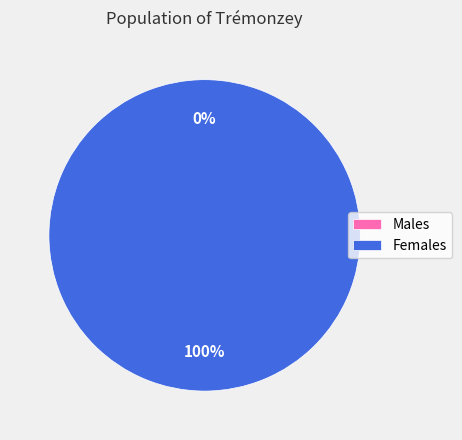

Combined, do 0 and 1 account for over 50%?

Yes